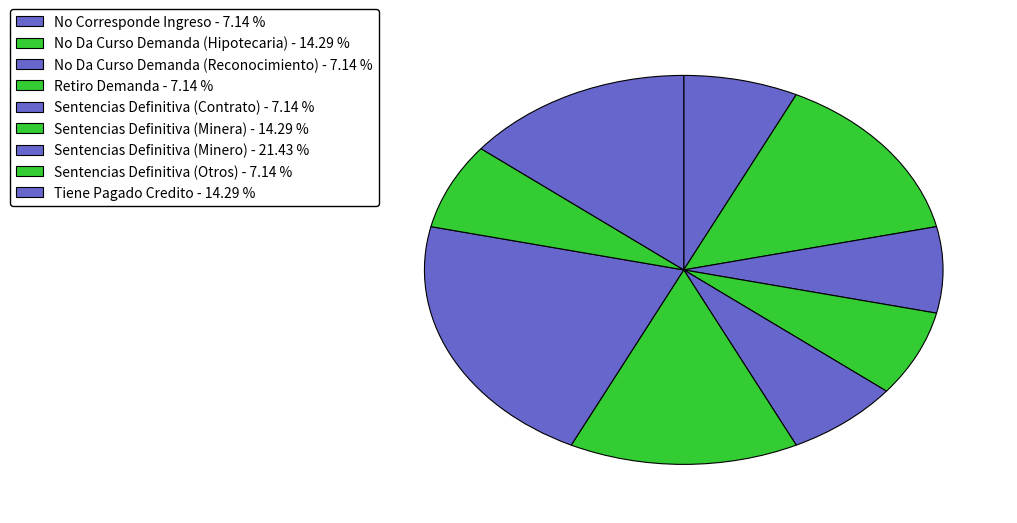

Does No Da Curso Demanda (Hipotecaria) account for over 50% of the chart?

No